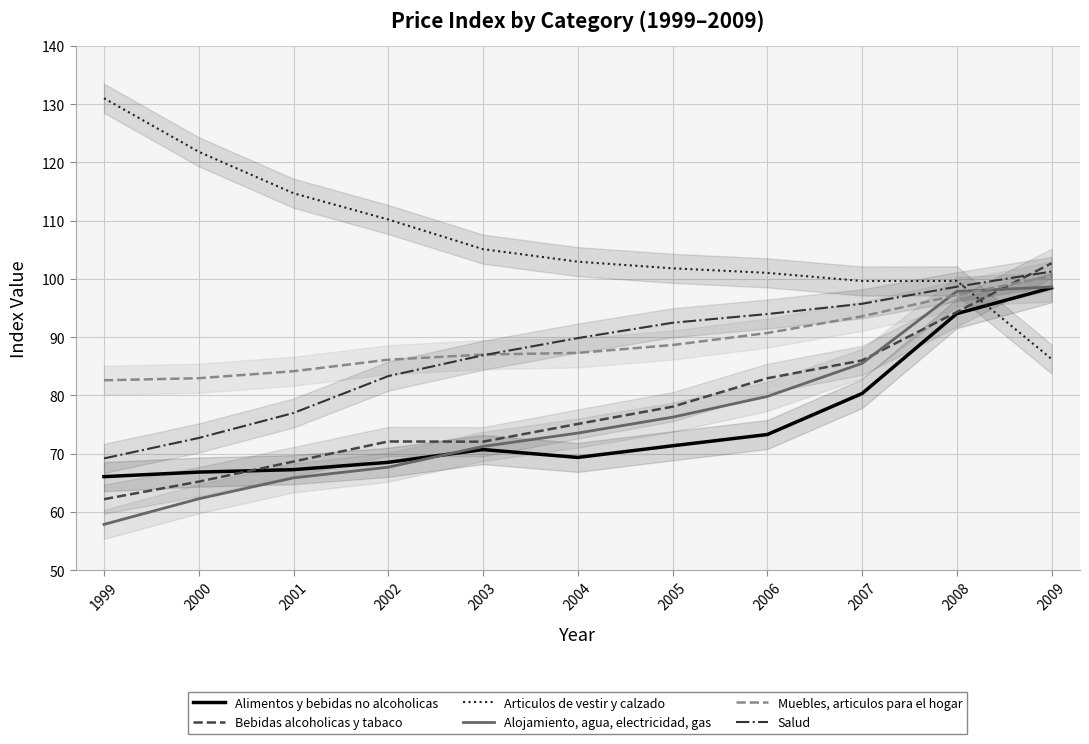

What is the difference between the Muebles, articulos para el hogar values at 2004 and 2001?

3.2